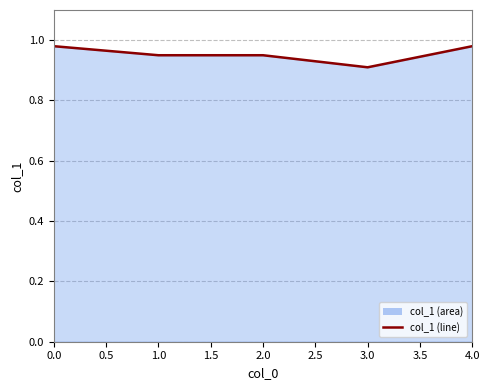

How many lines are shown in the chart?

1